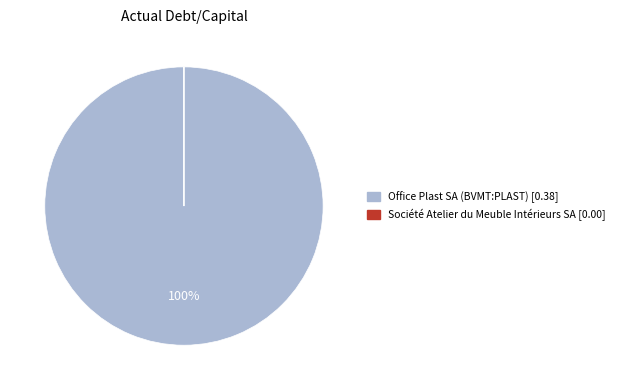

Which slice is the largest?

Office Plast SA (BVMT:PLAST)